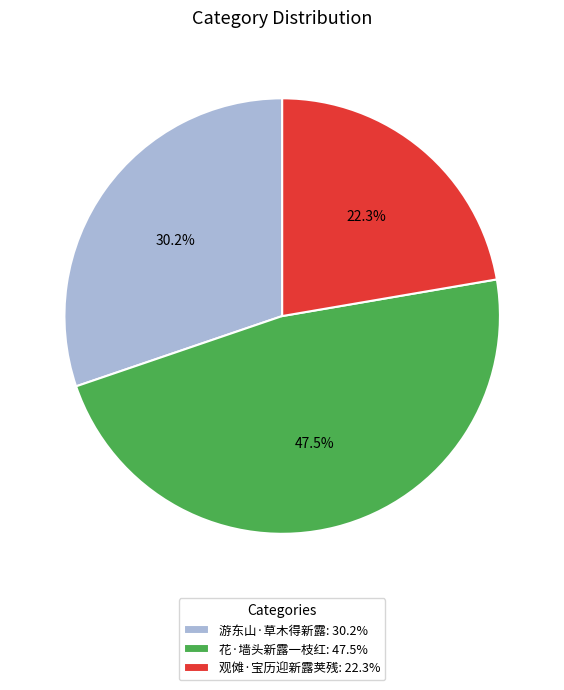

How many segments does this pie chart have?

3